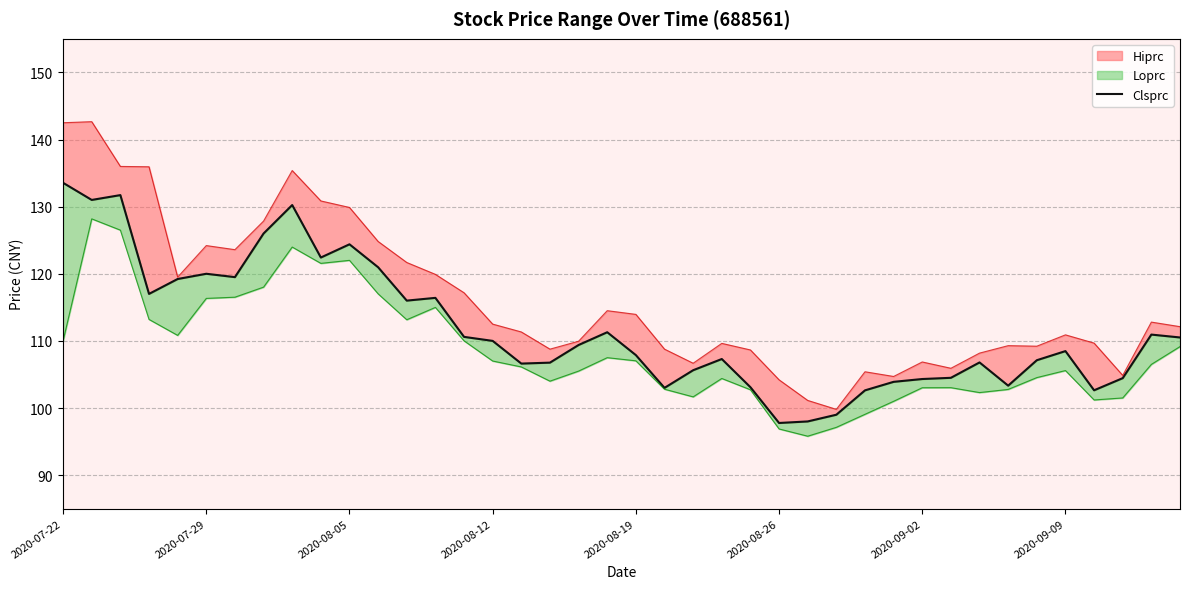

How many categories are shown in the chart?

40